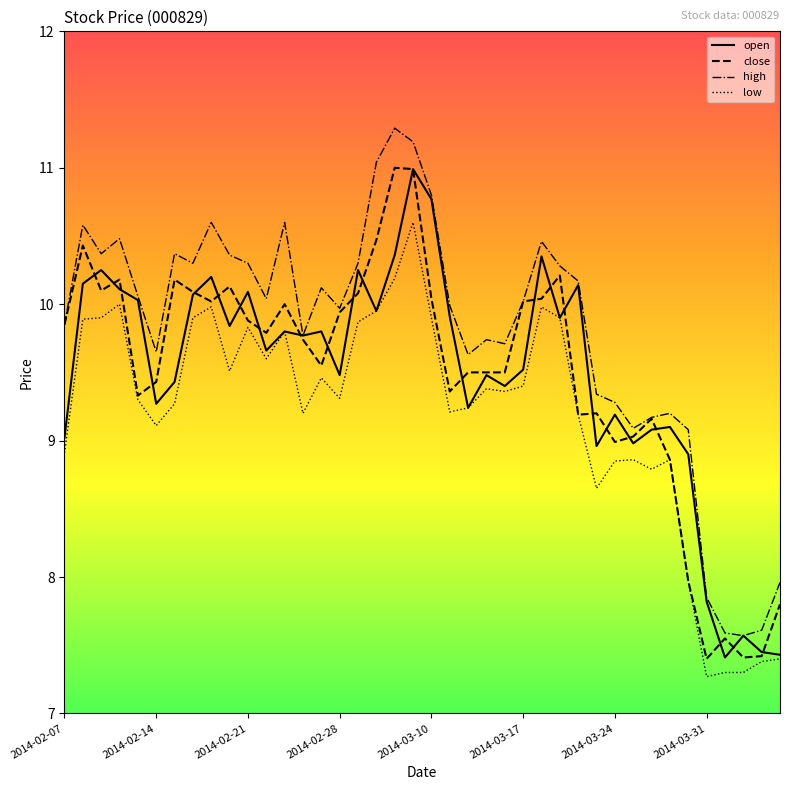

What is the minimum value for open?

7.4